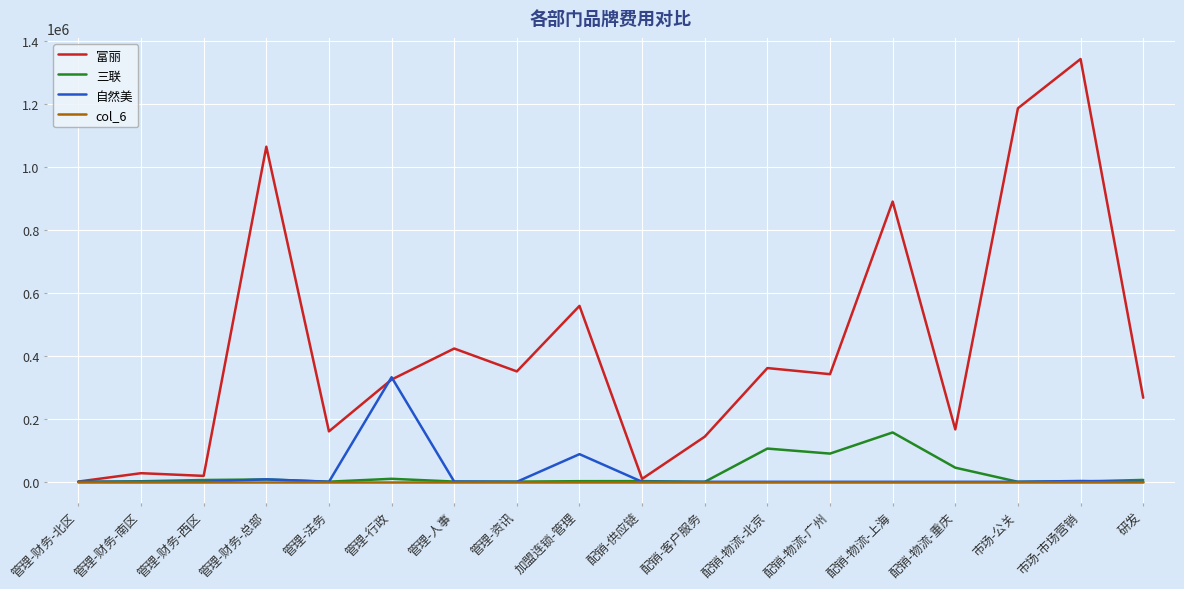

Is it true that 富丽 equals 350803.4 at 管理-资讯?

True